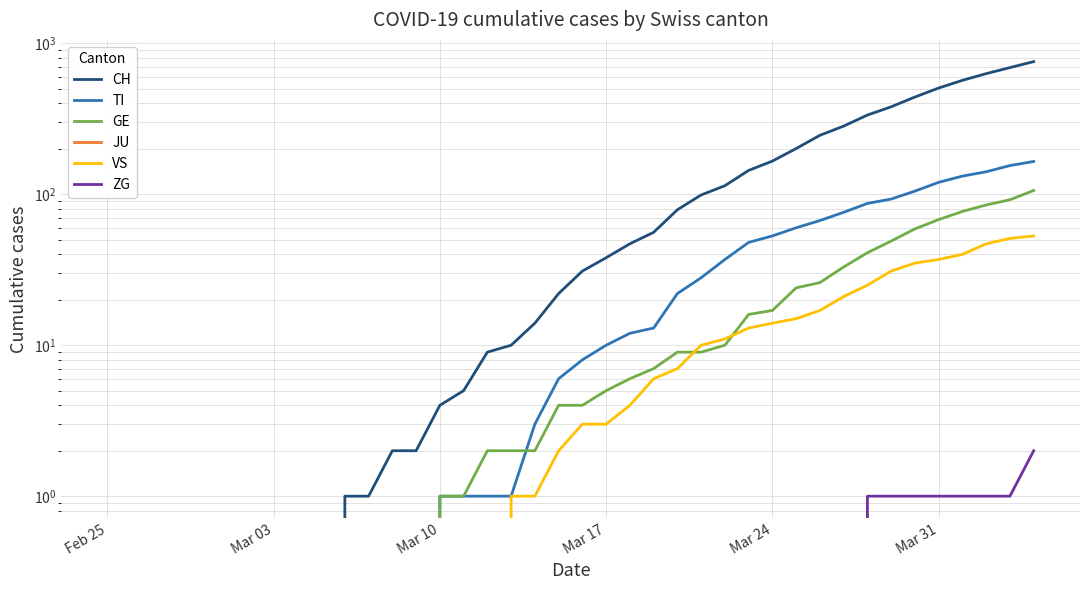

Reading right to left, list all the values displayed in this chart.

CH: 757	691	630	569	506	441	380	335	283	246	201	166	144	114	99	79	56	47	38	31	22	14	10	9	5	4	2	2	1	1	0	0	0	0	0	0	0	0	0	0
TI: 165	155	141	132	120	105	93	87	76	67	60	53	48	37	28	22	13	12	10	8	6	3	1	1	1	1	0	0	0	0	0	0	0	0	0	0	0	0	0	0
GE: 106	92	85	77	68	59	49	41	33	26	24	17	16	10	9	9	7	6	5	4	4	2	2	2	1	1	0	0	0	0	0	0	0	0	0	0	0	0	0	0
JU: 0	0	0	0	0	0	0	0	0	0	0	0	0	0	0	0	0	0	0	0	0	0	0	0	0	0	0	0	0	0	0	0	0	0	0	0	0	0	0	0
VS: 53	51	47	40	37	35	31	25	21	17	15	14	13	11	10	7	6	4	3	3	2	1	1	0	0	0	0	0	0	0	0	0	0	0	0	0	0	0	0	0
ZG: 2	1	1	1	1	1	1	1	0	0	0	0	0	0	0	0	0	0	0	0	0	0	0	0	0	0	0	0	0	0	0	0	0	0	0	0	0	0	0	0